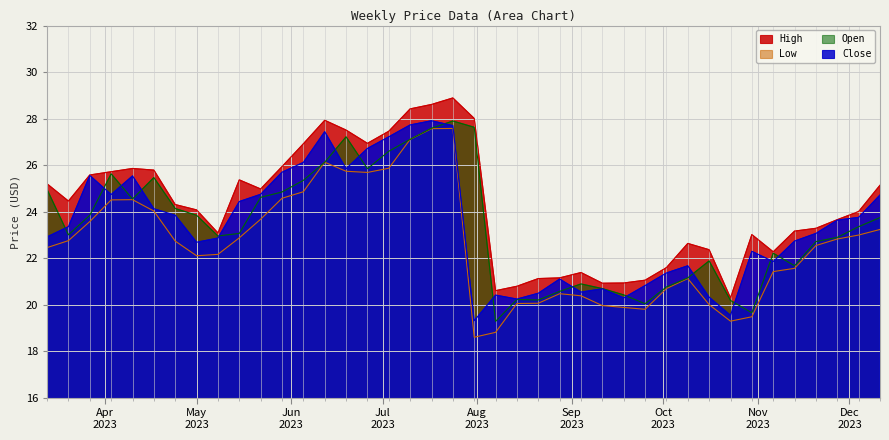

Is it true that Low equals 21.1 at 2023-10-09?

True